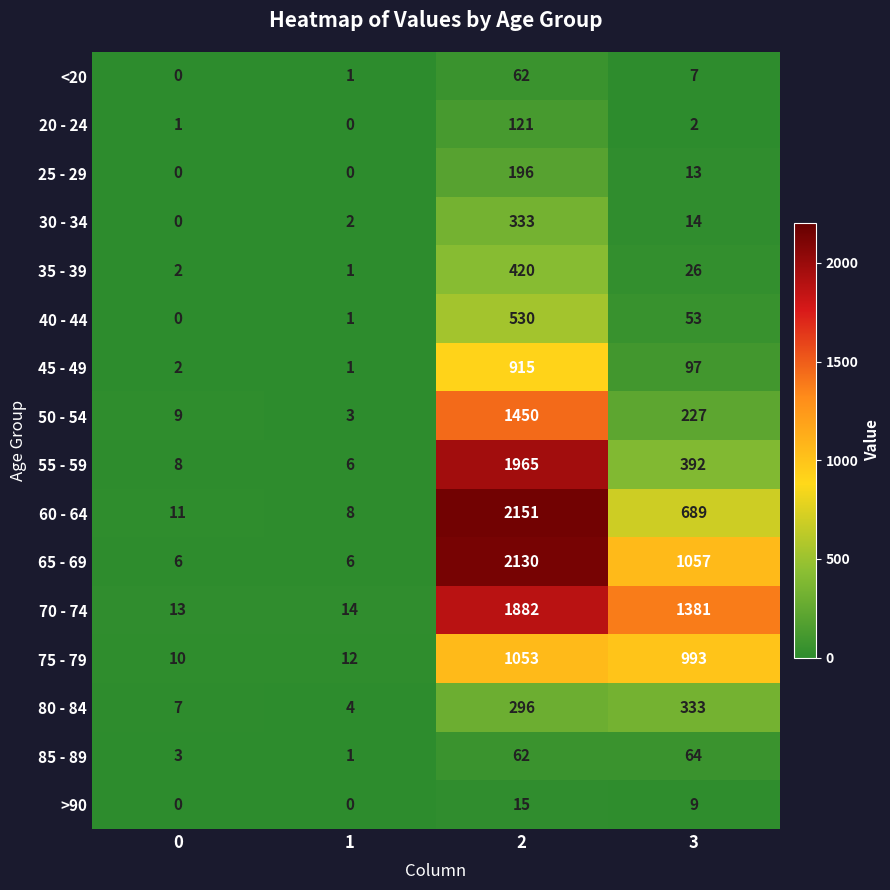

Rank the series at 3 from lowest to highest value.

20 - 24, <20, >90, 25 - 29, 30 - 34, 35 - 39, 40 - 44, 85 - 89, 45 - 49, 50 - 54, 80 - 84, 55 - 59, 60 - 64, 75 - 79, 65 - 69, 70 - 74